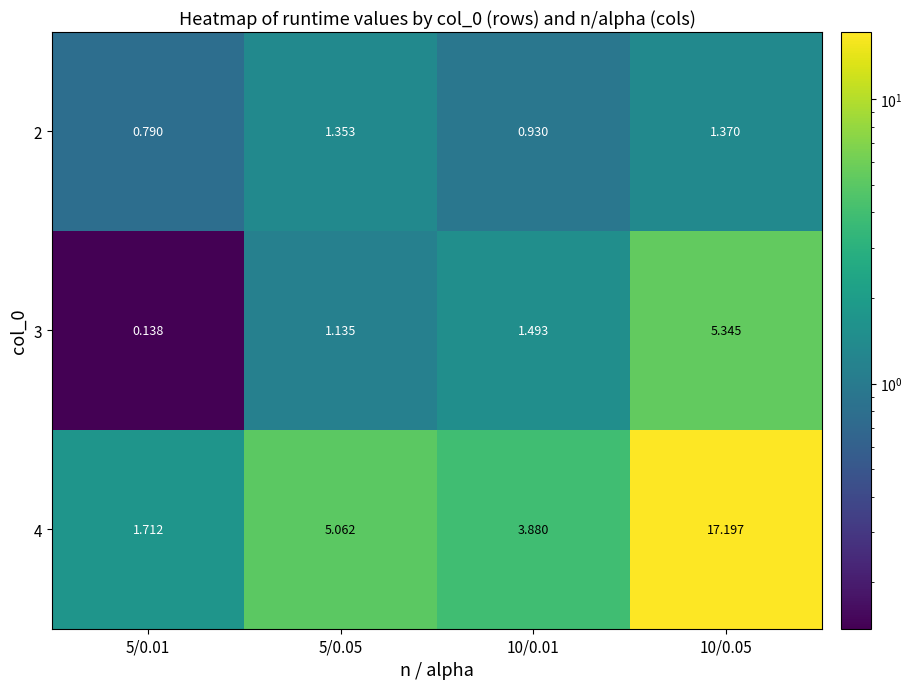

What is the total value across all series at 10/0.01?

6.3